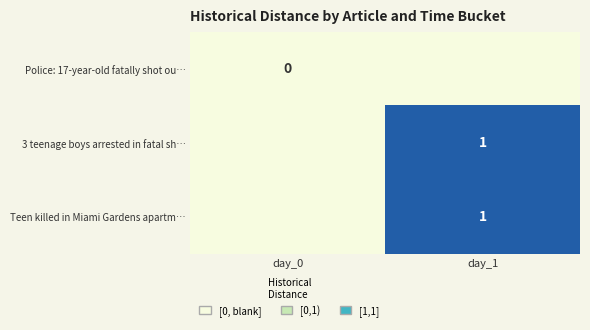

The value of 3 teenage boys arrested in fatal sh… at day_1 is 1. True or false?

True